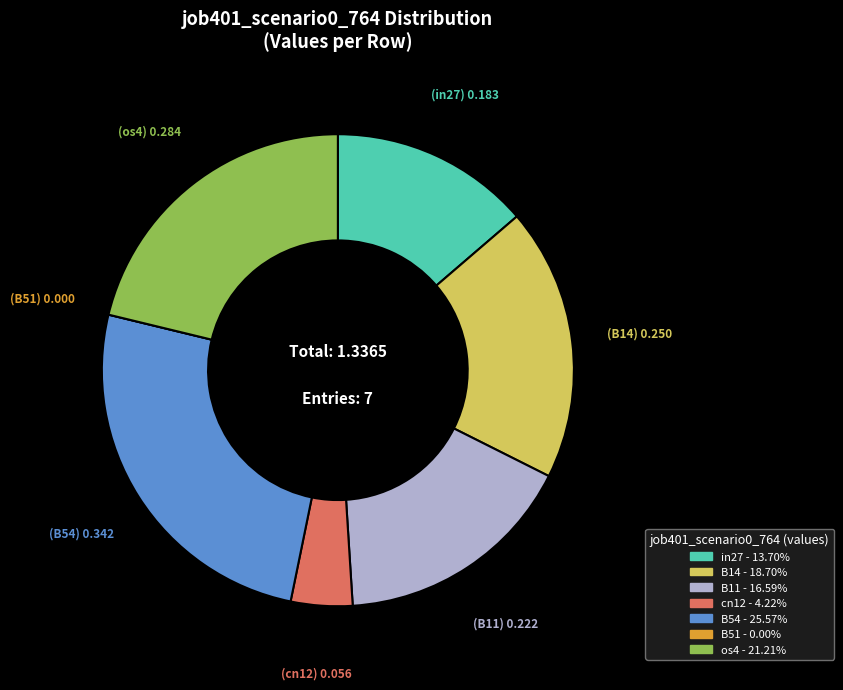

What is the largest slice in the pie chart?

B54